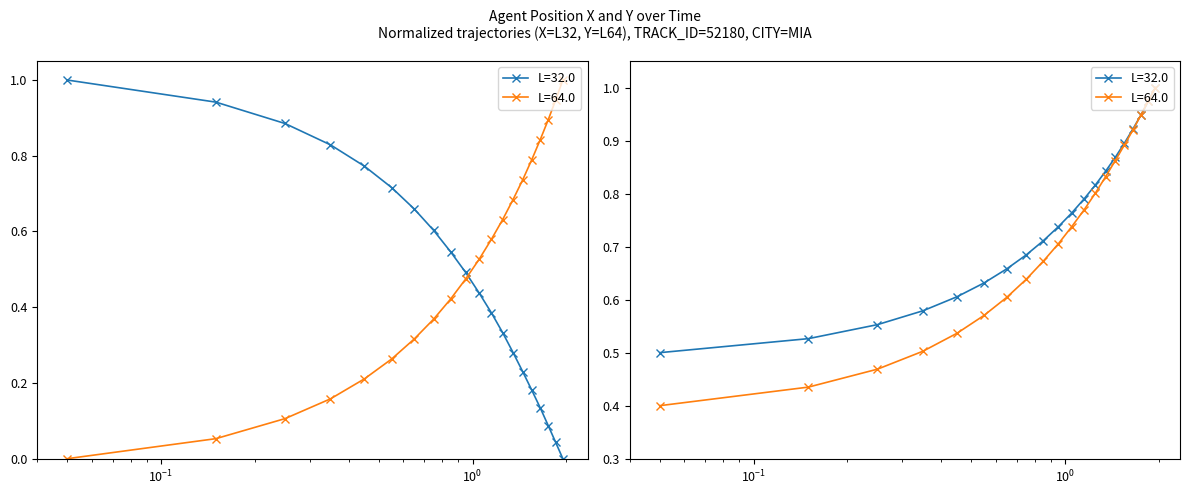

How many intersections are there between X and Y?

1